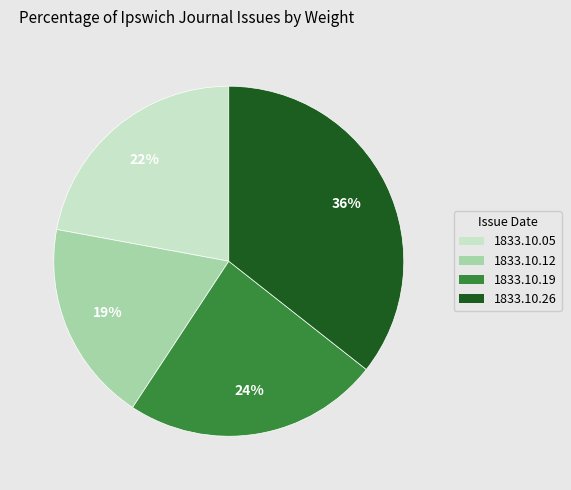

To the nearest percent, what is the average slice percentage?

25%